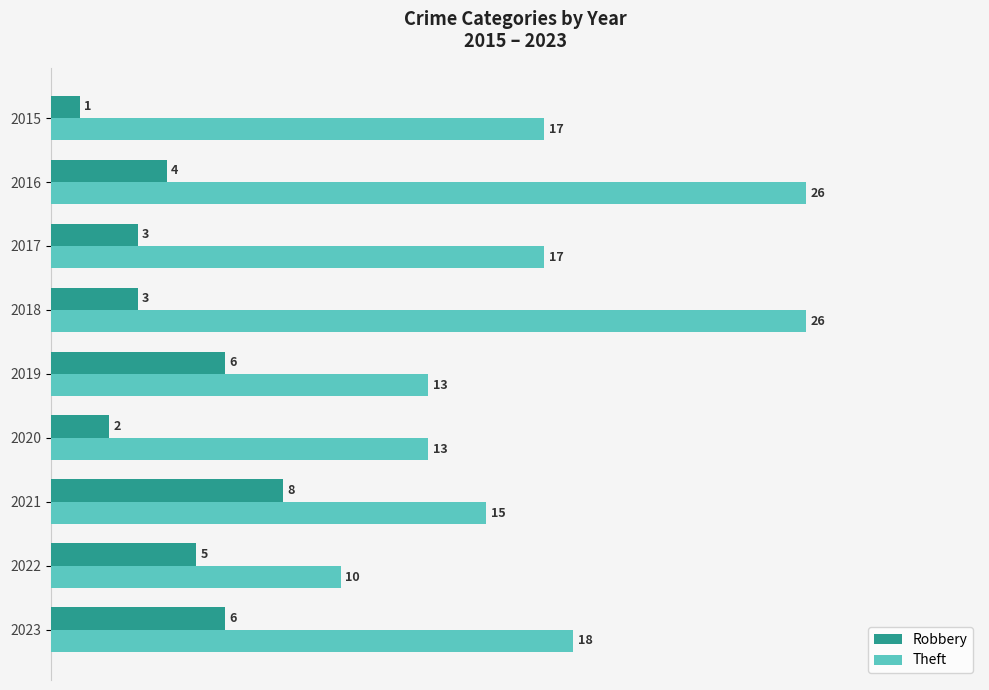

What is the difference between the highest and lowest values at 2019?

7